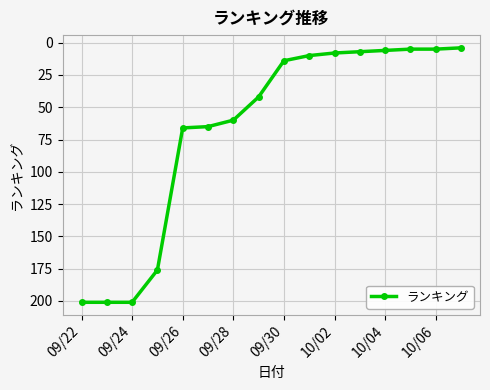

What is the greatest value displayed?

201